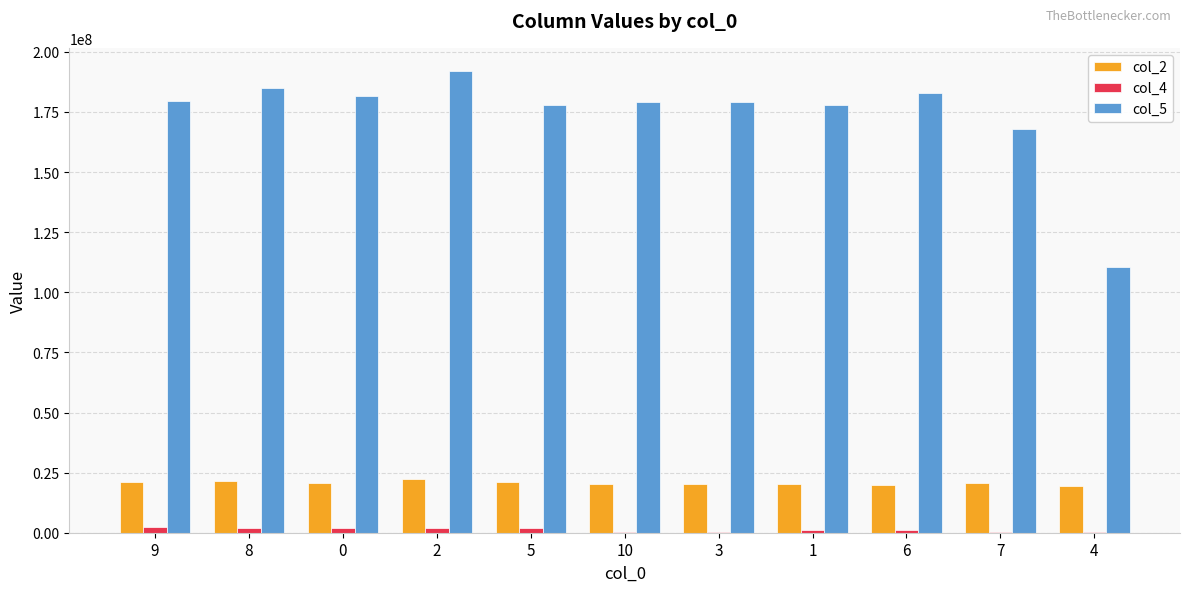

Which series has the largest total across all categories?

col_5